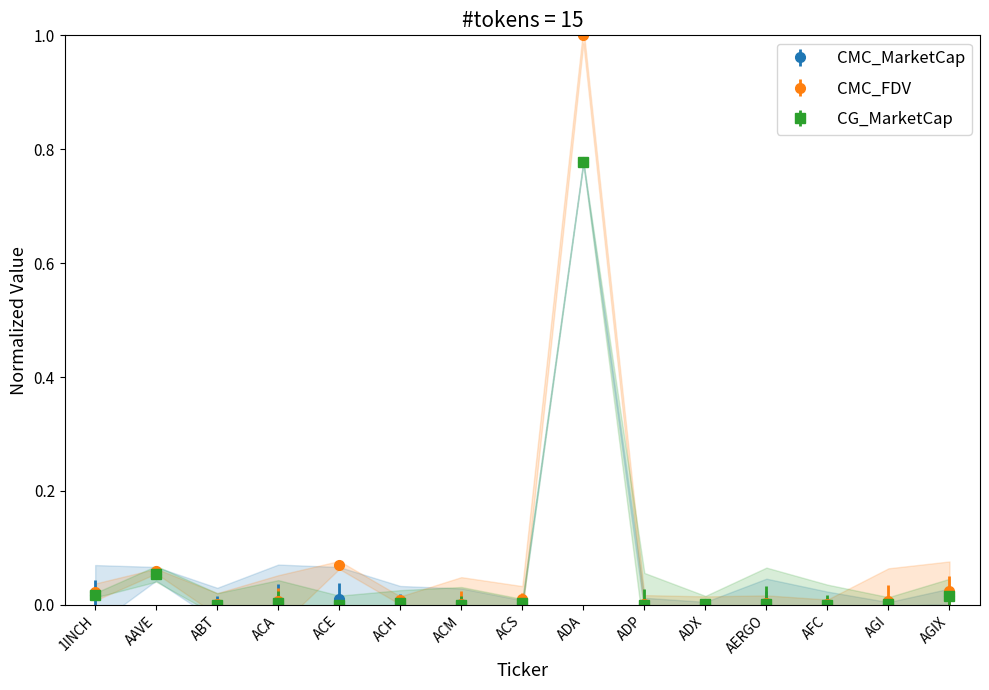

What is the label of the 9th point from the left?

ADA